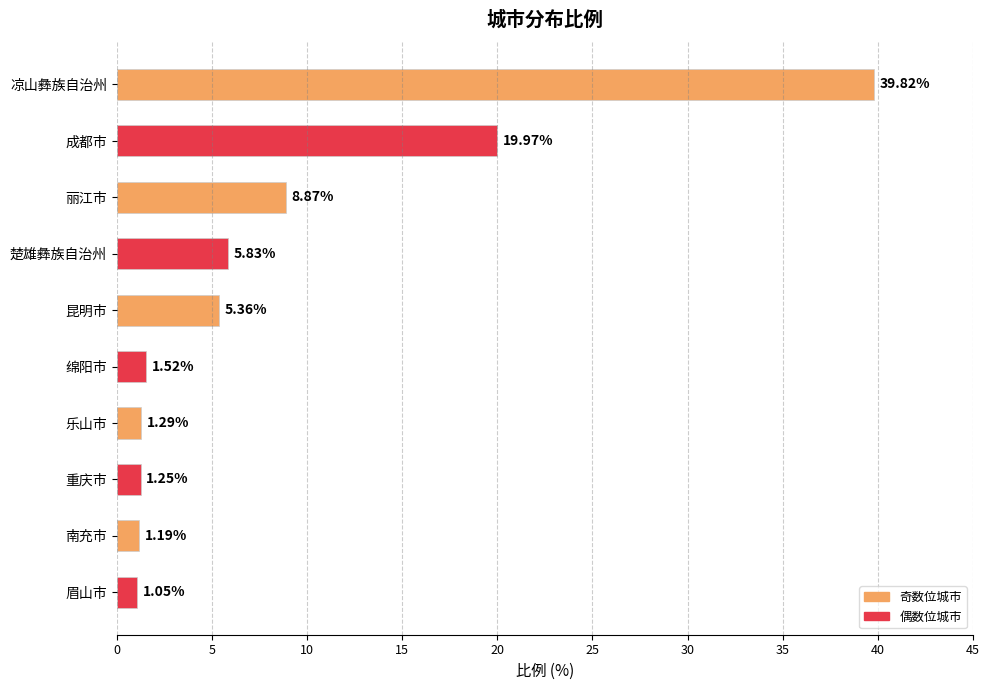

Approximately how many times larger is the value at 昆明市 compared to 绵阳市?

3.5